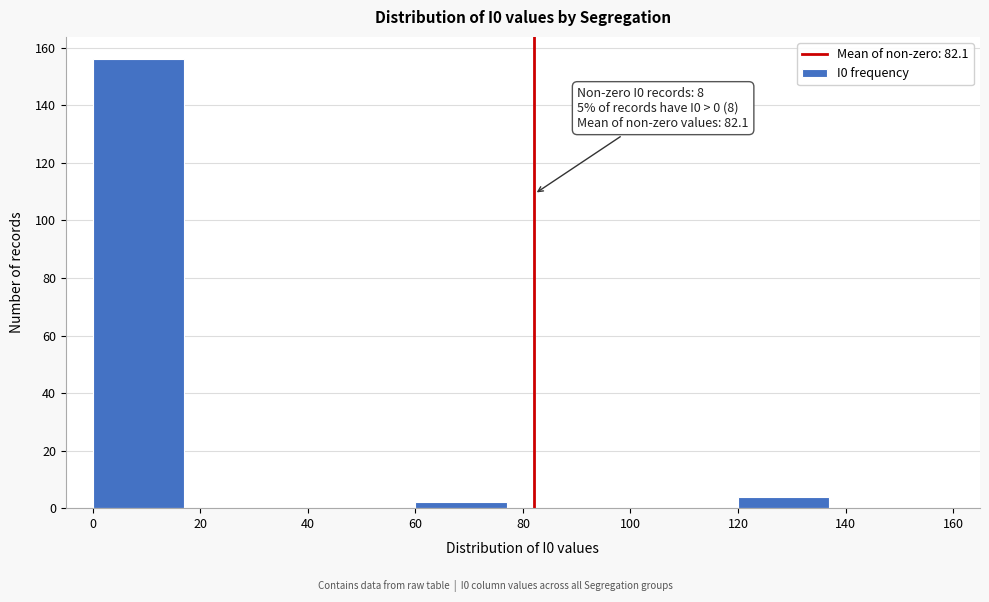

Over which range of the x-axis is the bar tallest?

0 to 20